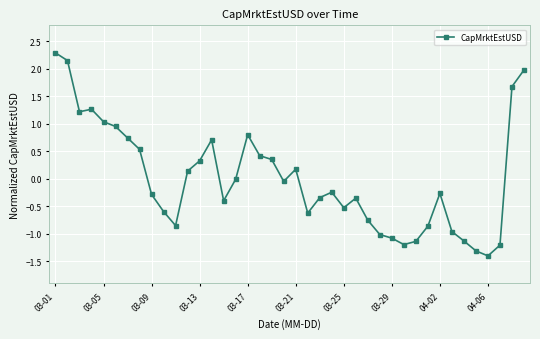

What is the difference between the maximum and minimum values?

3.7